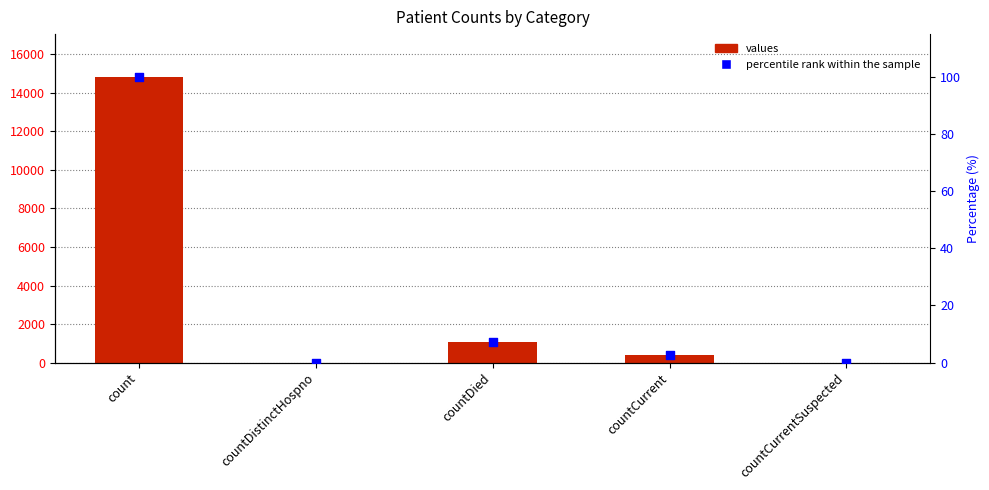

Which series has the largest total across all categories?

values